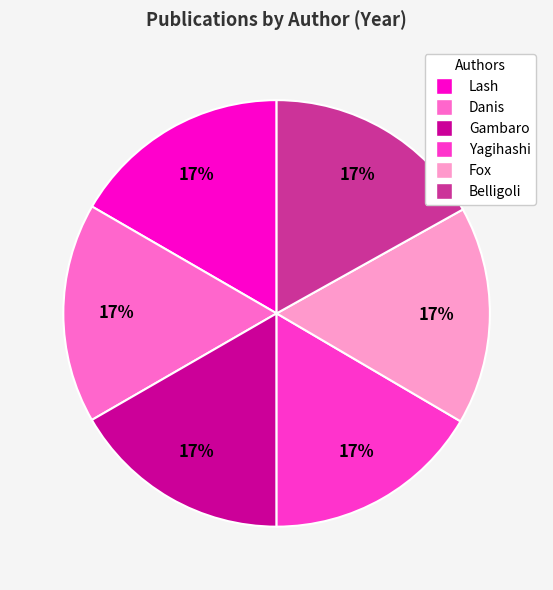

Approximately how many times larger is the value at Yagihashi compared to Danis?

1.0